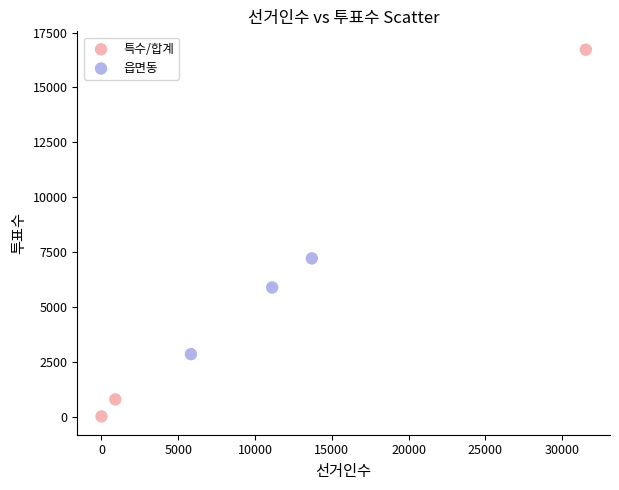

Which series contains the highest Y value?

특수/합계